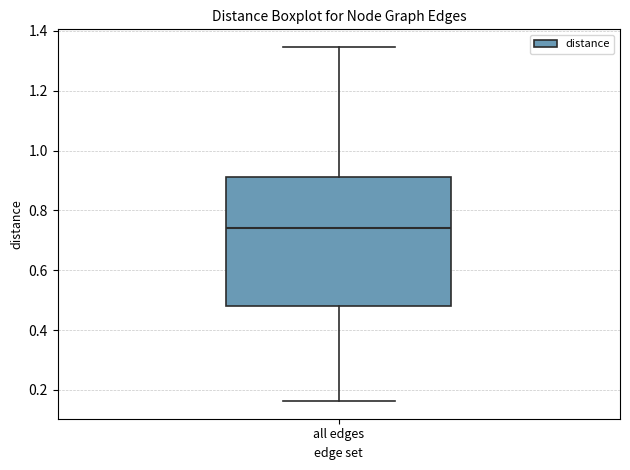

Read this box plot against the y-axis: the position of the median line, the range covered by the box, and the ends of both whiskers. The values are not printed on the chart, so give them approximately, as read against the axis.

median 0.74, box 0.48 to 0.92, whiskers 0.16 to 1.34